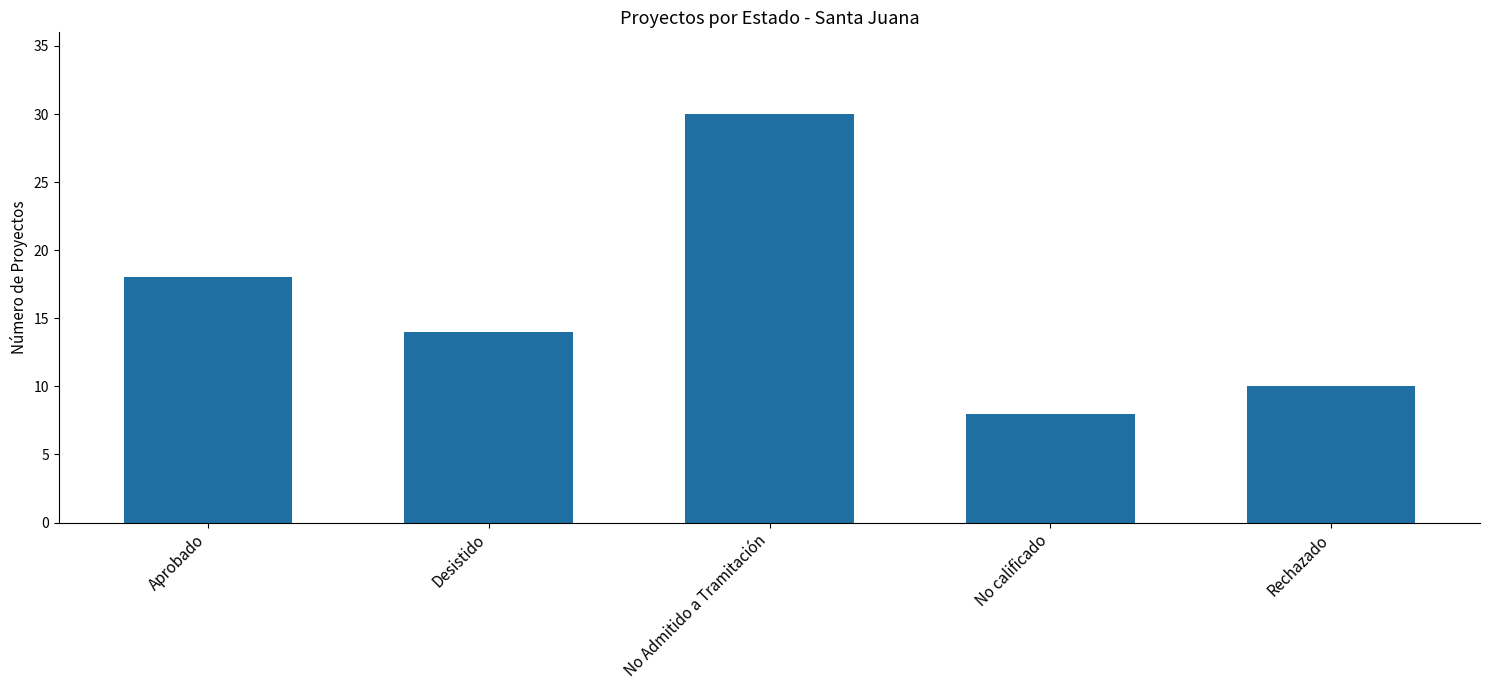

The chart shows a value of 8 at No calificado. True or false?

True